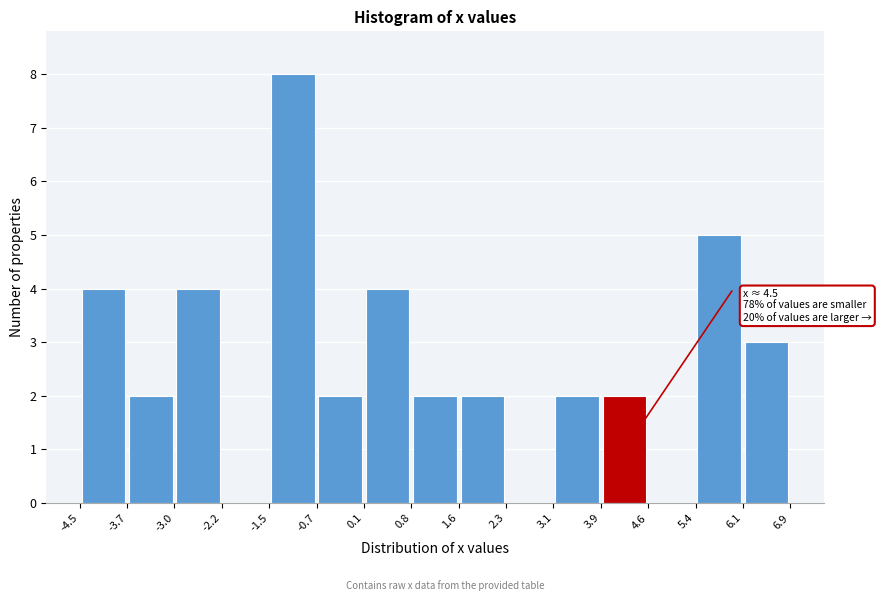

Over which range of the x-axis is the bar tallest?

-1.5 to -0.7